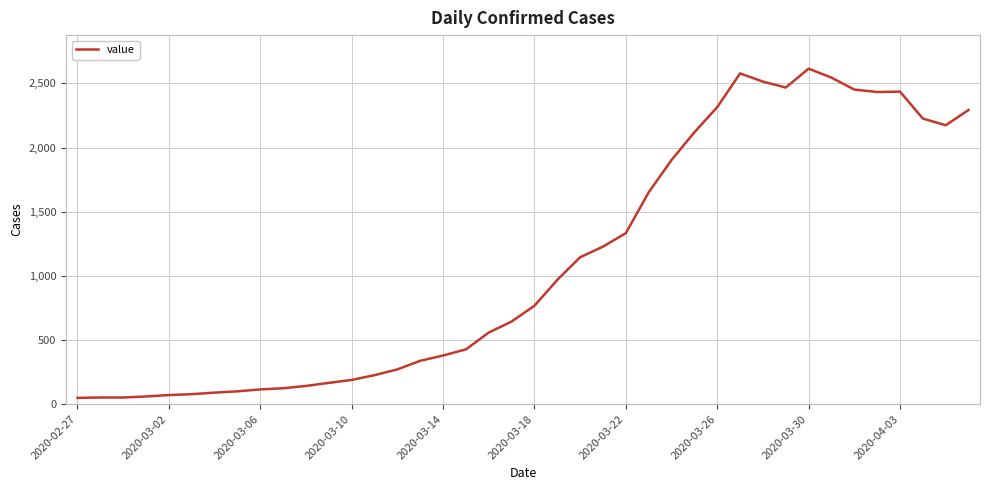

What is the maximum value shown in the chart?

2615